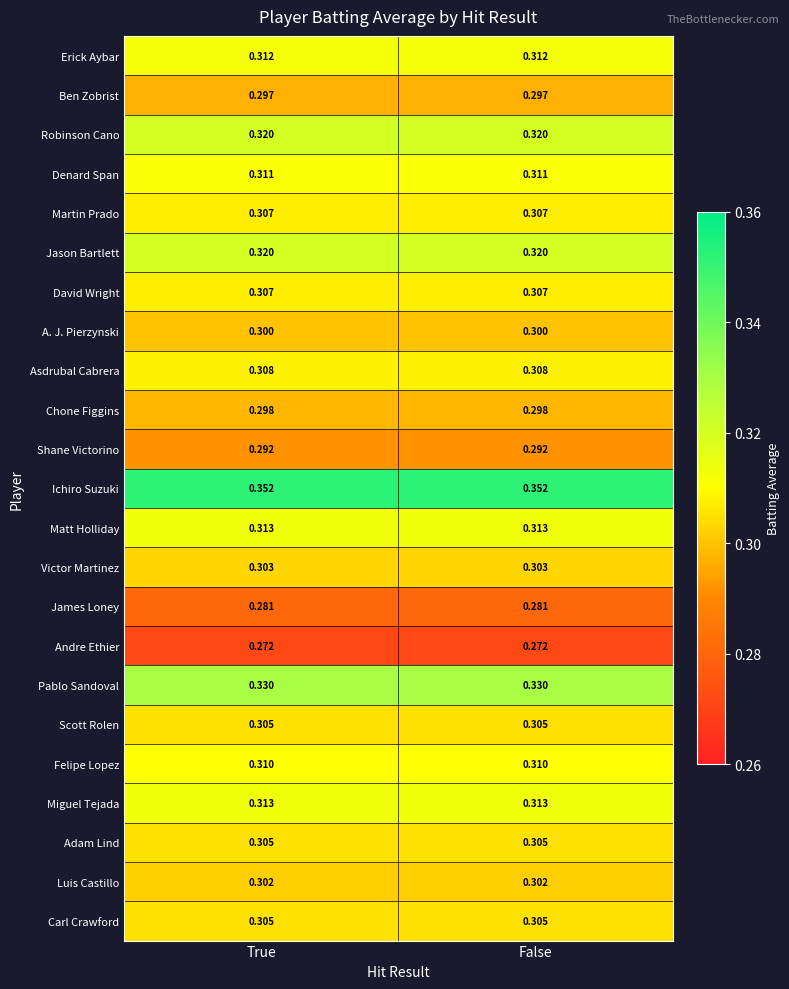

At how many categories does at least one series exceed 0?

2